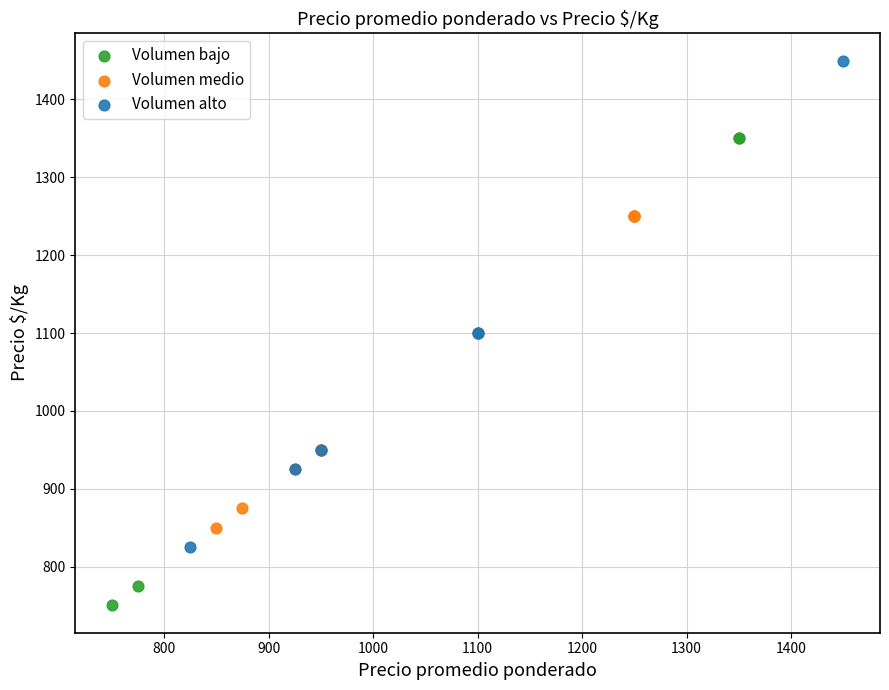

Which series reaches the maximum Y coordinate?

Volumen alto